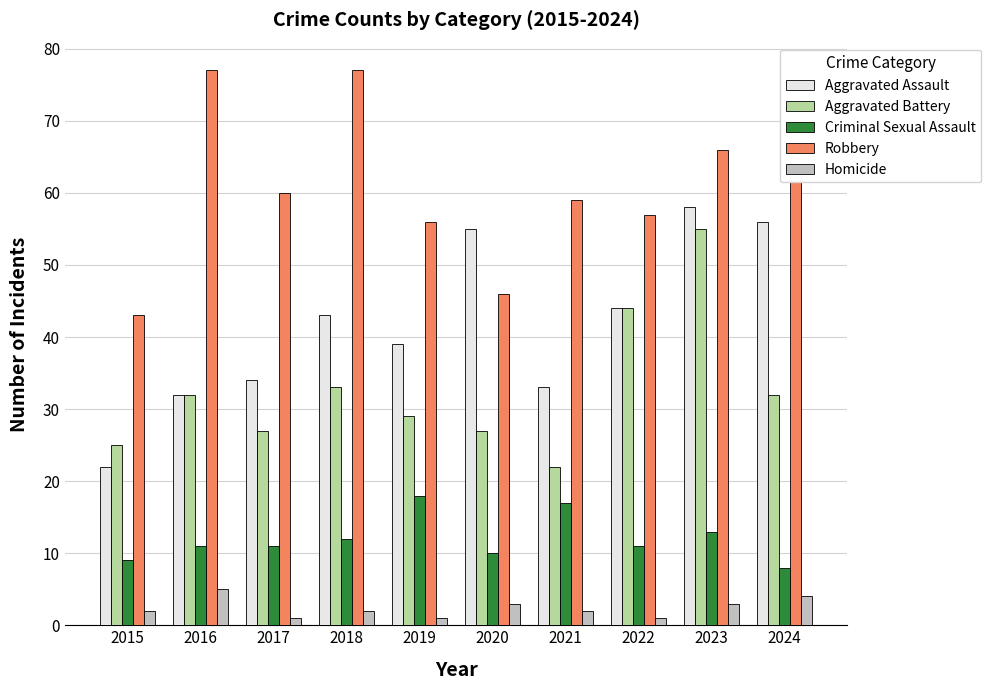

Which category has the highest value across all series?

2016